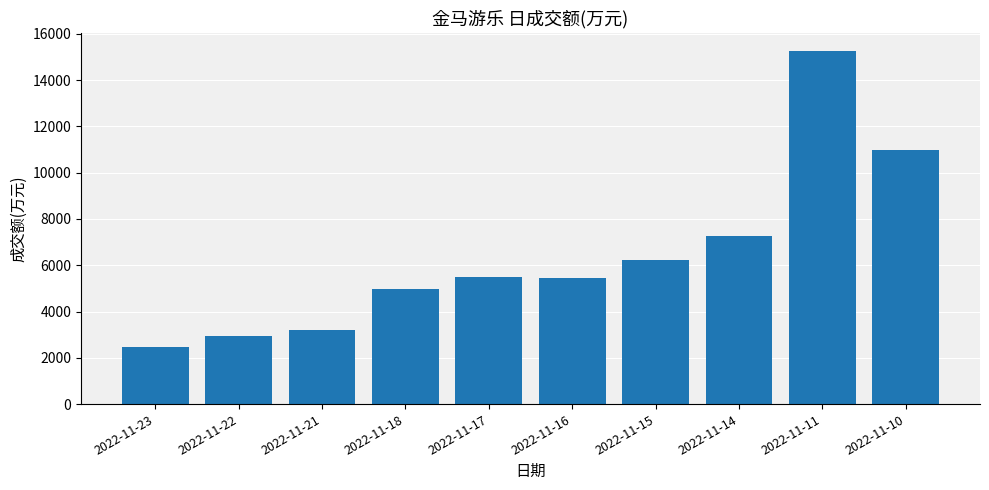

How many values are below 5490?

5